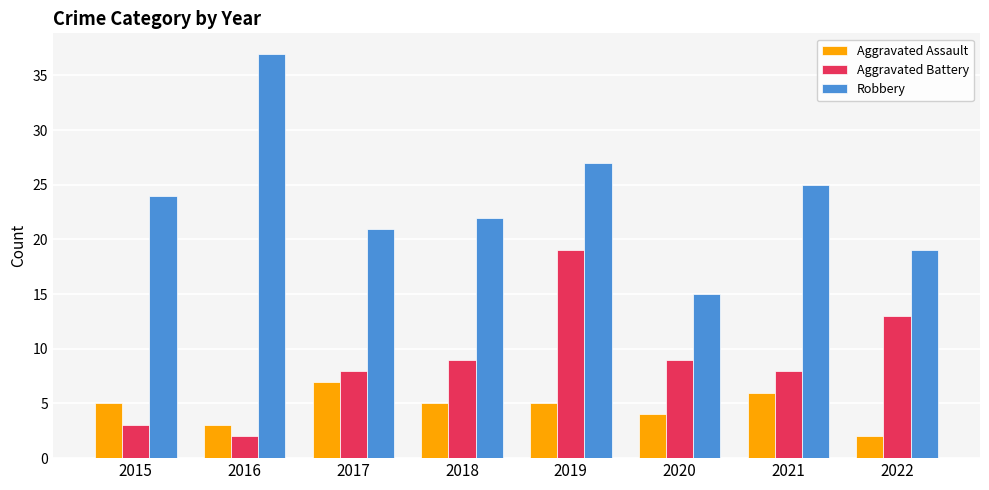

What are all the series names shown in the legend?

Aggravated Assault, Aggravated Battery, Robbery